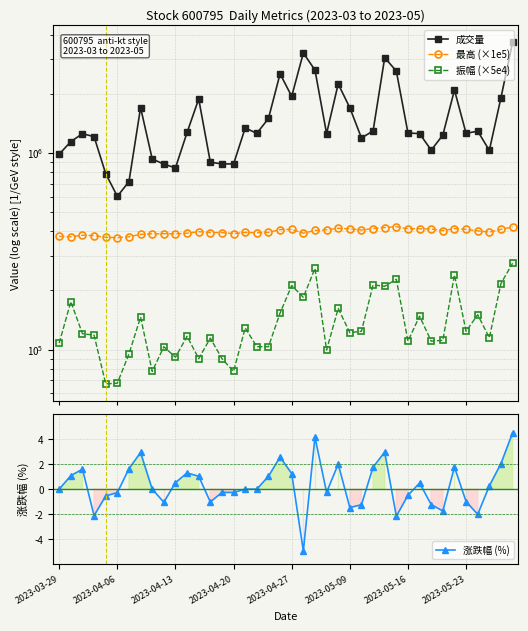

What is the lowest value of the 涨跌幅 (%) series?

-4.9